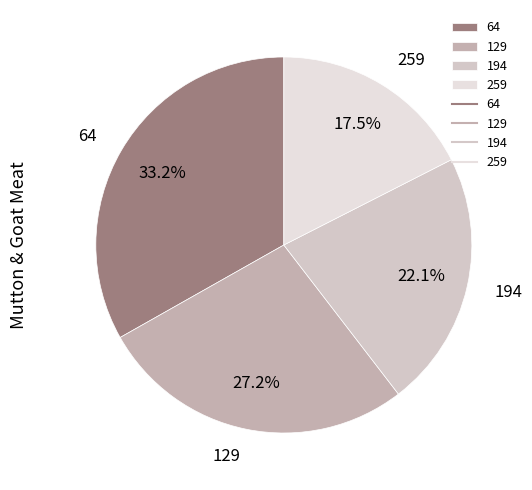

The 259 slice represents 12% of the pie. True or false?

False